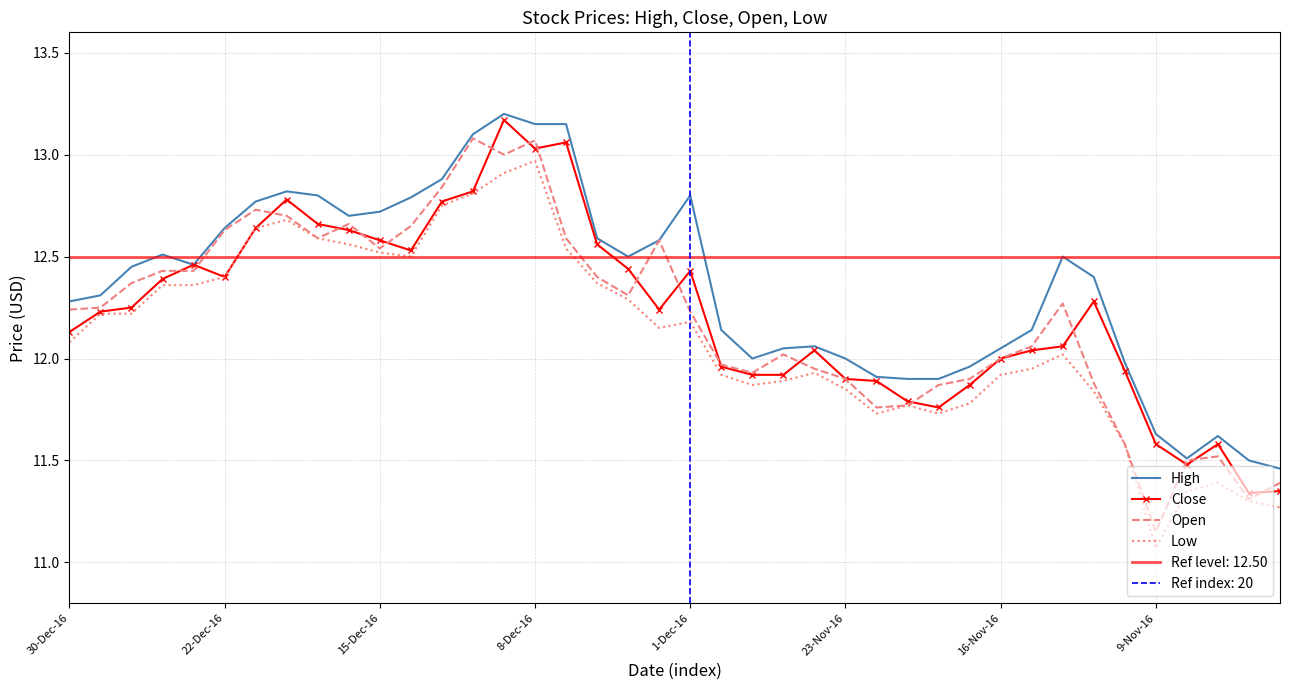

Which category has the lowest value in the Low series?

9-Nov-16